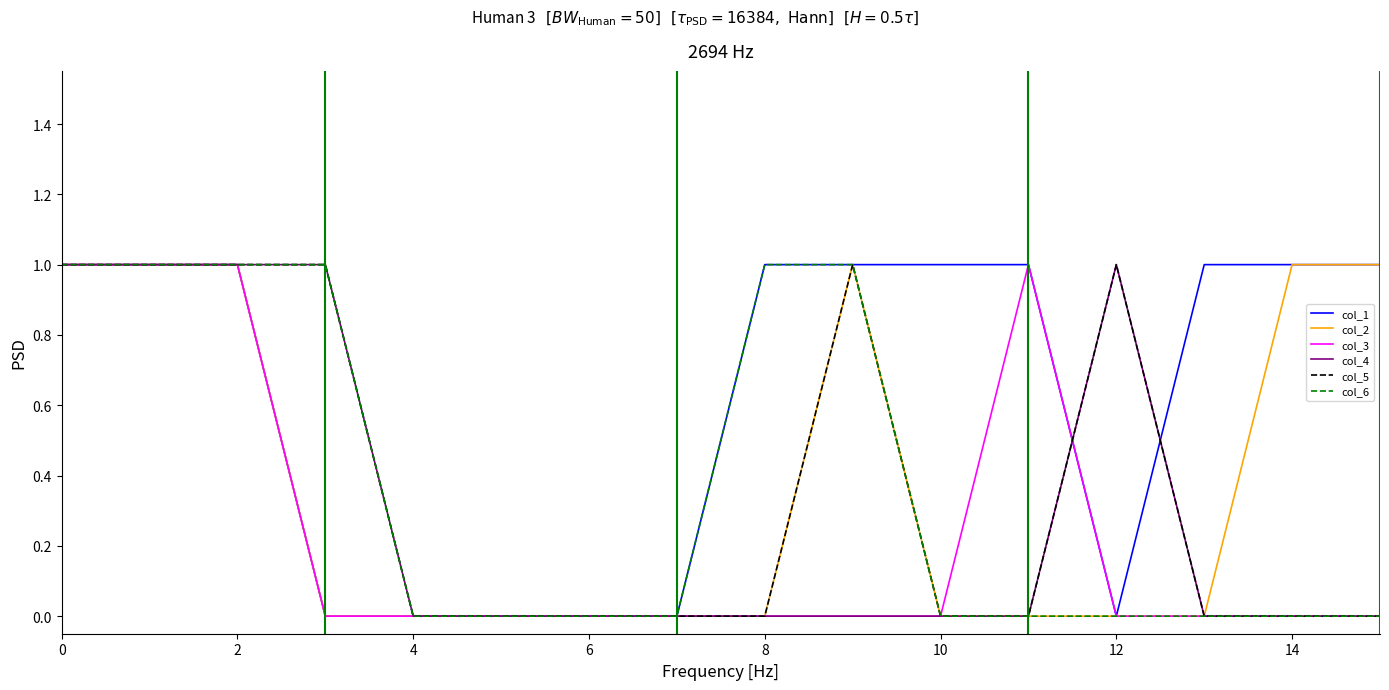

Which series has the largest total across all categories?

col_1